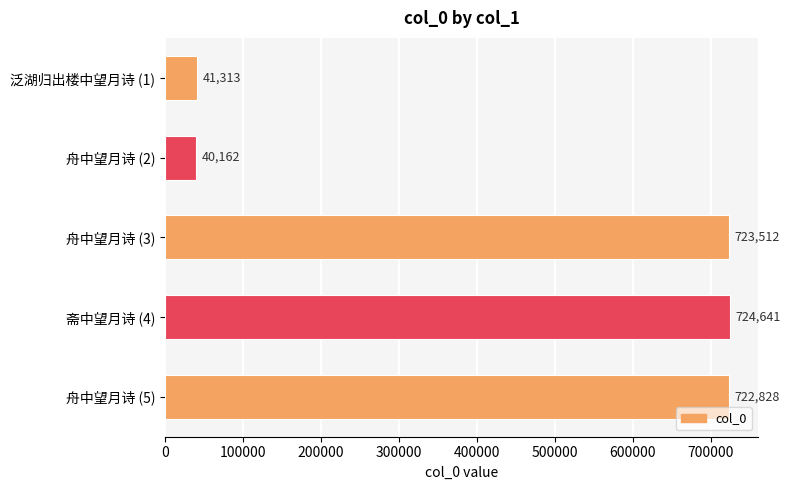

The chart shows a value of 723512 at 舟中望月诗 (3). True or false?

True